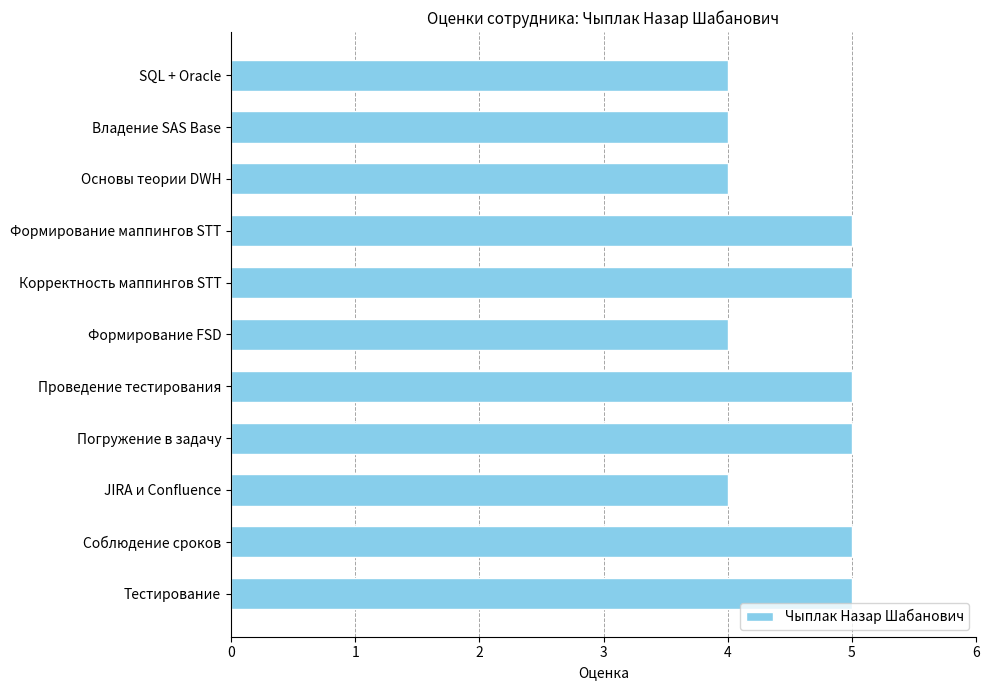

What is the maximum value shown in the chart?

5